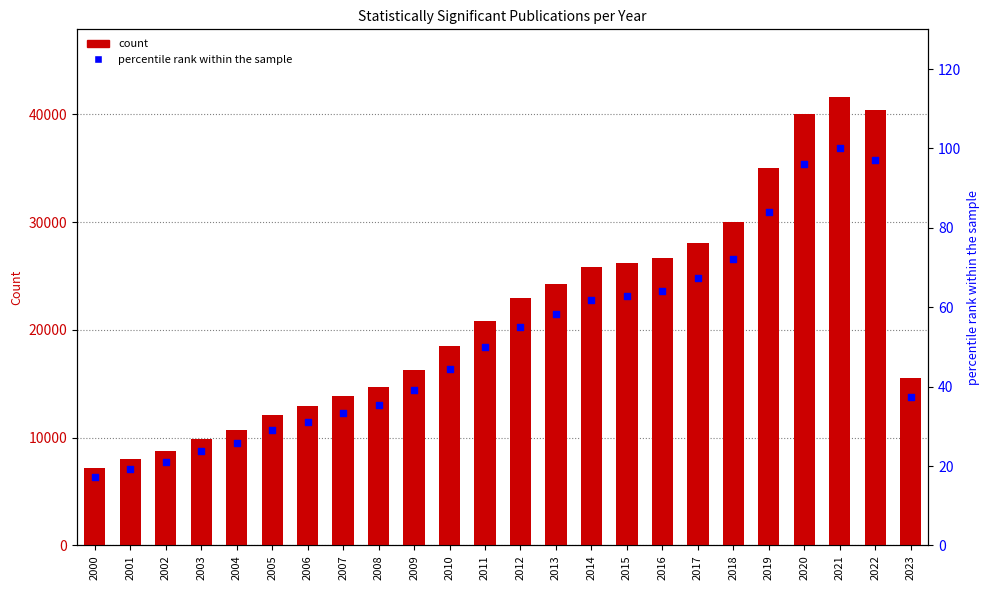

At which category is the sum across all series the highest?

2021